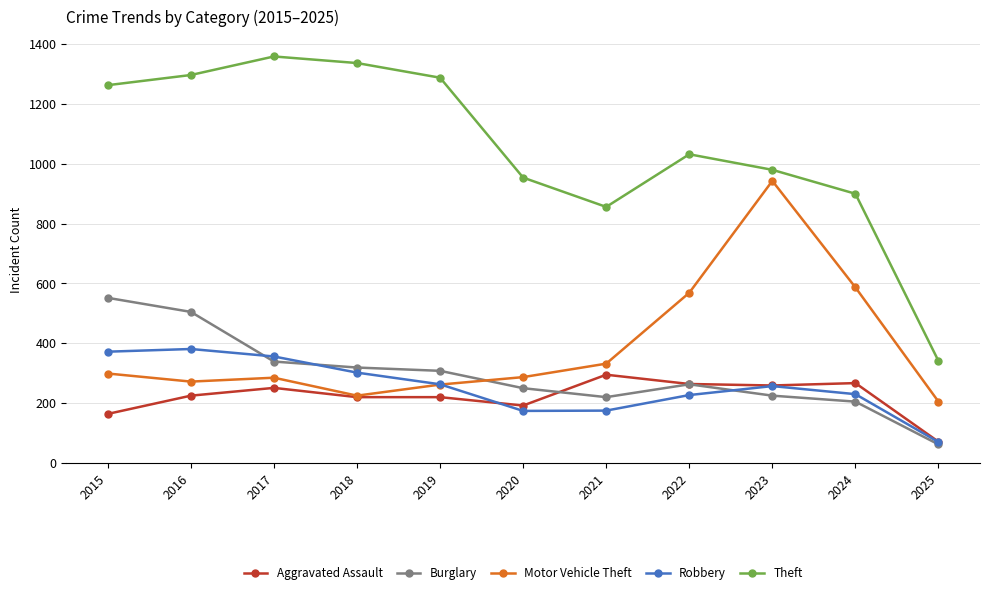

What is the value of the Robbery point at the 1st from the left?

372